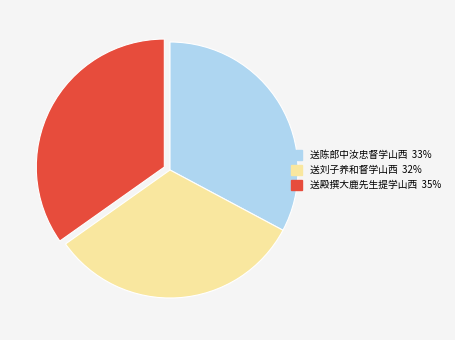

Count the number of slices in the pie.

3